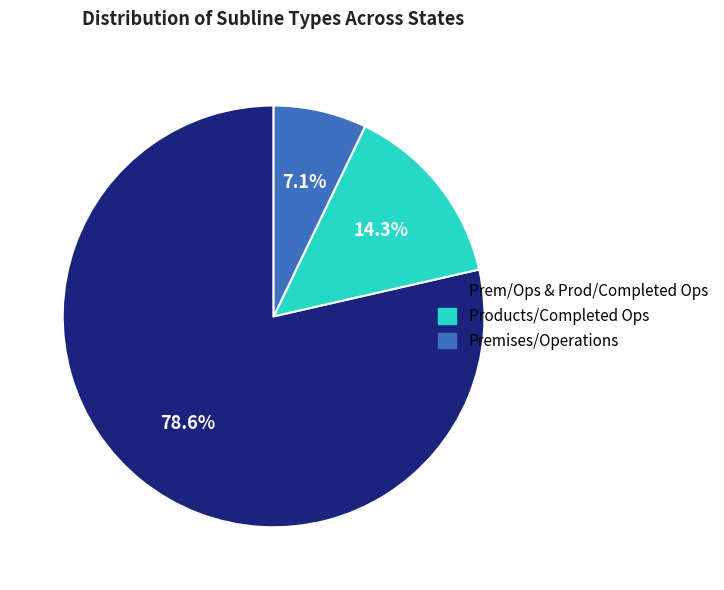

Is there a majority slice in this chart?

Yes